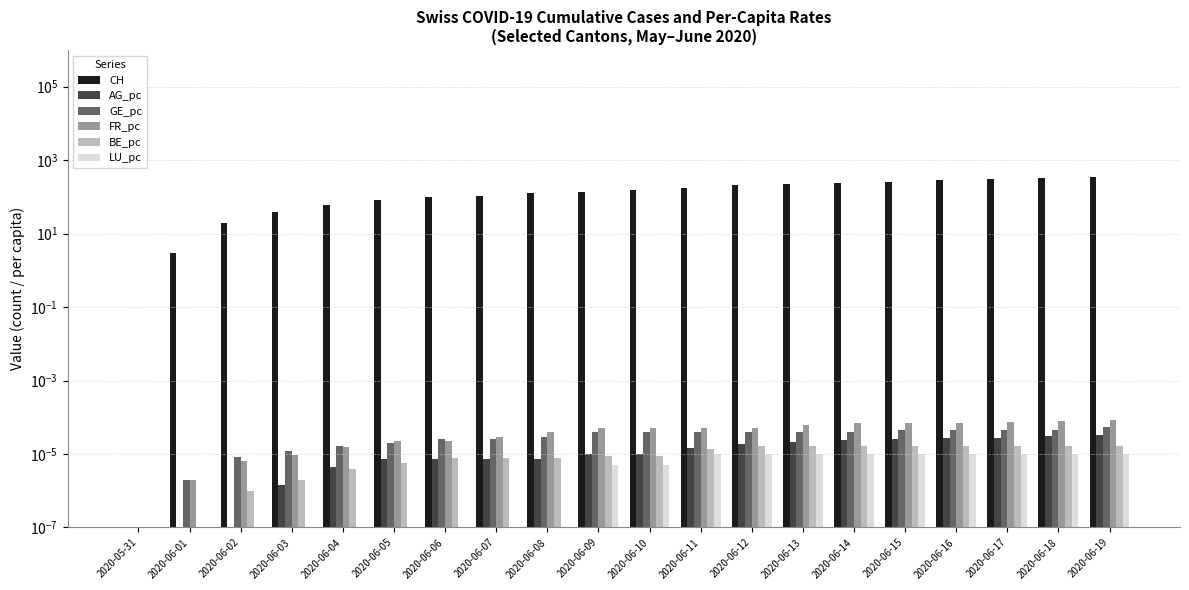

Reading left to right, list all the values displayed in this chart.

CH: 2020-05-31=0.0	2020-06-01=3.0	2020-06-02=20.0	2020-06-03=38.0	2020-06-04=62.0	2020-06-05=84.0	2020-06-06=100.0	2020-06-07=107.0	2020-06-08=125.0	2020-06-09=136.0	2020-06-10=154.0	2020-06-11=178.0	2020-06-12=206.0	2020-06-13=218.0	2020-06-14=234.0	2020-06-15=258.0	2020-06-16=285.0	2020-06-17=309.0	2020-06-18=325.0	2020-06-19=353.0
AG_pc: 2020-05-31=0.0	2020-06-01=0.0	2020-06-02=0.0	2020-06-03=0.0	2020-06-04=0.0	2020-06-05=0.0	2020-06-06=0.0	2020-06-07=0.0	2020-06-08=0.0	2020-06-09=0.0	2020-06-10=0.0	2020-06-11=0.0	2020-06-12=0.0	2020-06-13=0.0	2020-06-14=0.0	2020-06-15=0.0	2020-06-16=0.0	2020-06-17=0.0	2020-06-18=0.0	2020-06-19=0.0
GE_pc: 2020-05-31=0.0	2020-06-01=0.0	2020-06-02=0.0	2020-06-03=0.0	2020-06-04=0.0	2020-06-05=0.0	2020-06-06=0.0	2020-06-07=0.0	2020-06-08=0.0	2020-06-09=0.0	2020-06-10=0.0	2020-06-11=0.0	2020-06-12=0.0	2020-06-13=0.0	2020-06-14=0.0	2020-06-15=0.0	2020-06-16=0.0	2020-06-17=0.0	2020-06-18=0.0	2020-06-19=0.0
FR_pc: 2020-05-31=0.0	2020-06-01=0.0	2020-06-02=0.0	2020-06-03=0.0	2020-06-04=0.0	2020-06-05=0.0	2020-06-06=0.0	2020-06-07=0.0	2020-06-08=0.0	2020-06-09=0.0	2020-06-10=0.0	2020-06-11=0.0	2020-06-12=0.0	2020-06-13=0.0	2020-06-14=0.0	2020-06-15=0.0	2020-06-16=0.0	2020-06-17=0.0	2020-06-18=0.0	2020-06-19=0.0
BE_pc: 2020-05-31=0.0	2020-06-01=0.0	2020-06-02=0.0	2020-06-03=0.0	2020-06-04=0.0	2020-06-05=0.0	2020-06-06=0.0	2020-06-07=0.0	2020-06-08=0.0	2020-06-09=0.0	2020-06-10=0.0	2020-06-11=0.0	2020-06-12=0.0	2020-06-13=0.0	2020-06-14=0.0	2020-06-15=0.0	2020-06-16=0.0	2020-06-17=0.0	2020-06-18=0.0	2020-06-19=0.0
LU_pc: 2020-05-31=0.0	2020-06-01=0.0	2020-06-02=0.0	2020-06-03=0.0	2020-06-04=0.0	2020-06-05=0.0	2020-06-06=0.0	2020-06-07=0.0	2020-06-08=0.0	2020-06-09=0.0	2020-06-10=0.0	2020-06-11=0.0	2020-06-12=0.0	2020-06-13=0.0	2020-06-14=0.0	2020-06-15=0.0	2020-06-16=0.0	2020-06-17=0.0	2020-06-18=0.0	2020-06-19=0.0